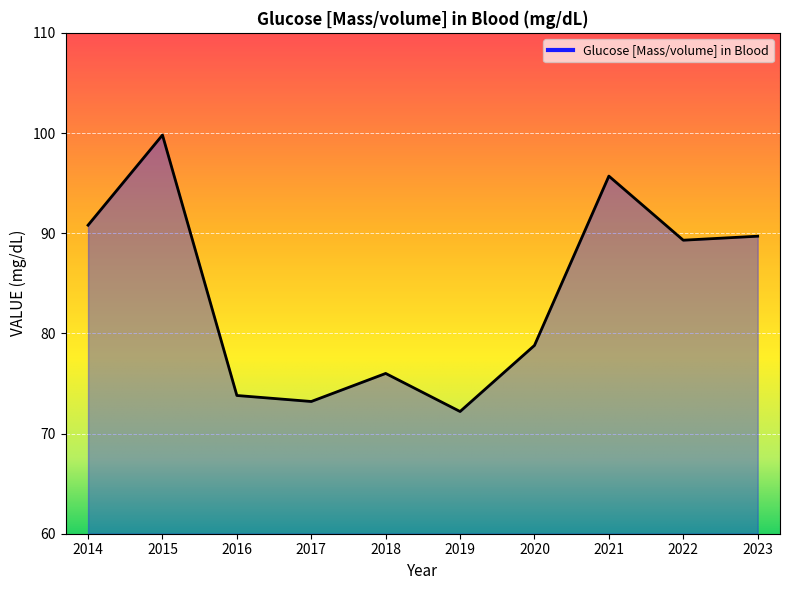

Which label corresponds to the largest value in the chart?

2015